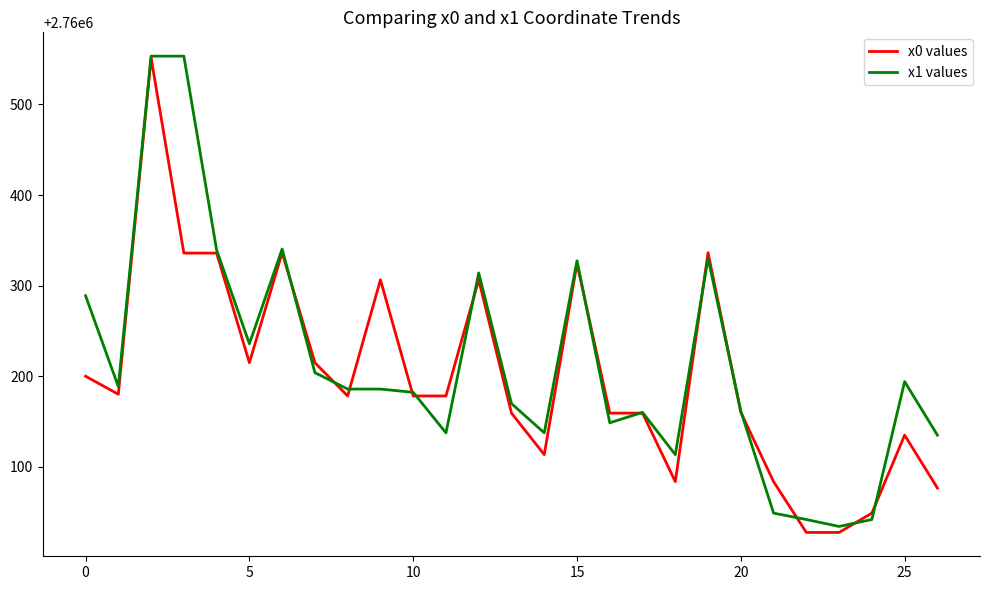

What is the minimum value for x1 values?

2760034.3